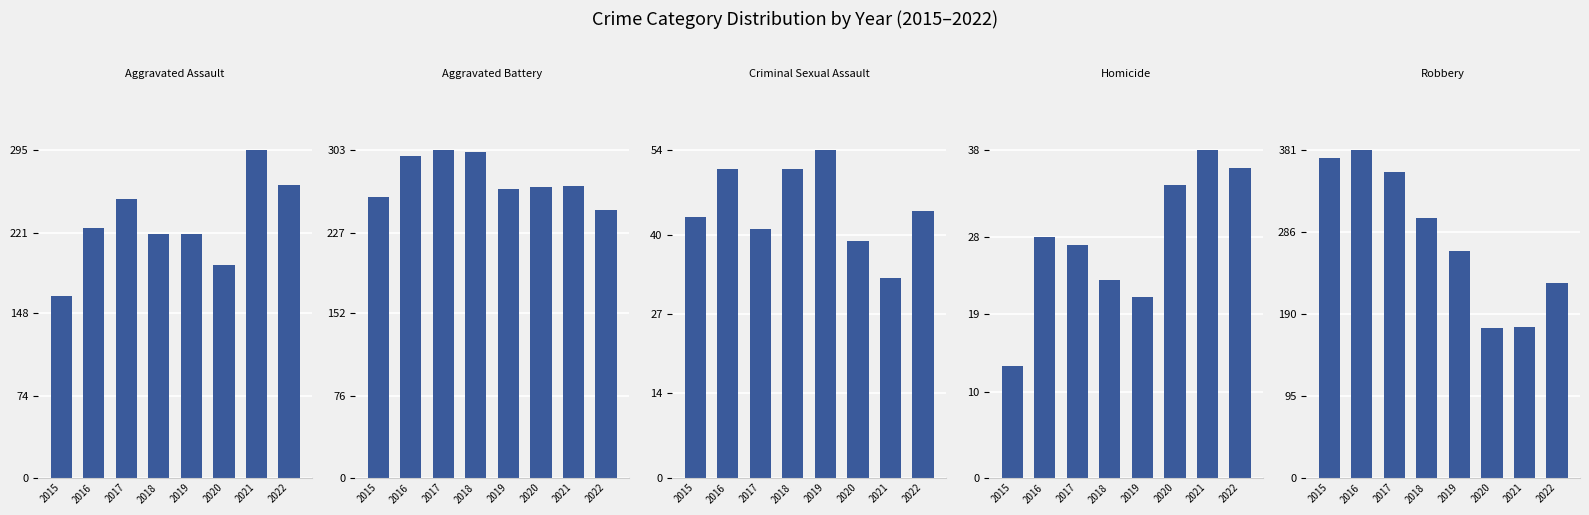

At which category is the sum across all series the highest?

2016